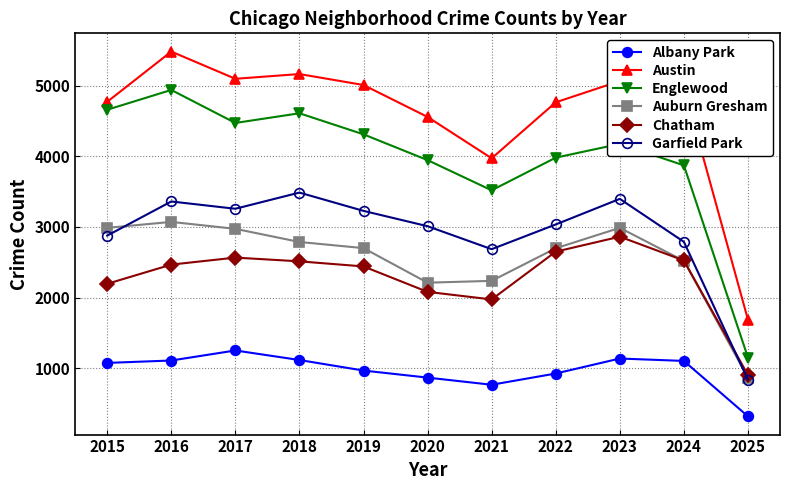

Which series changed the most between 2021 and 2023?

Austin